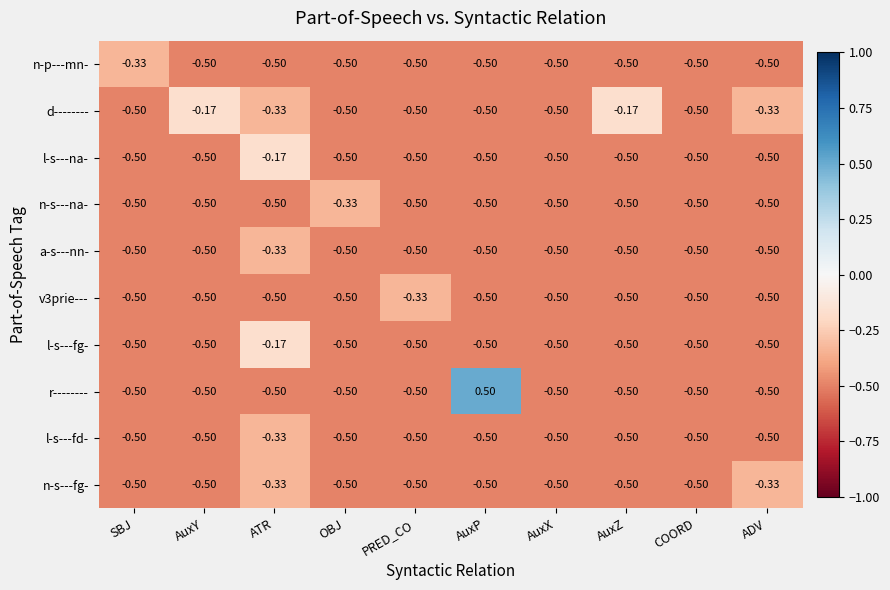

Which series has the widest spread of values?

r--------